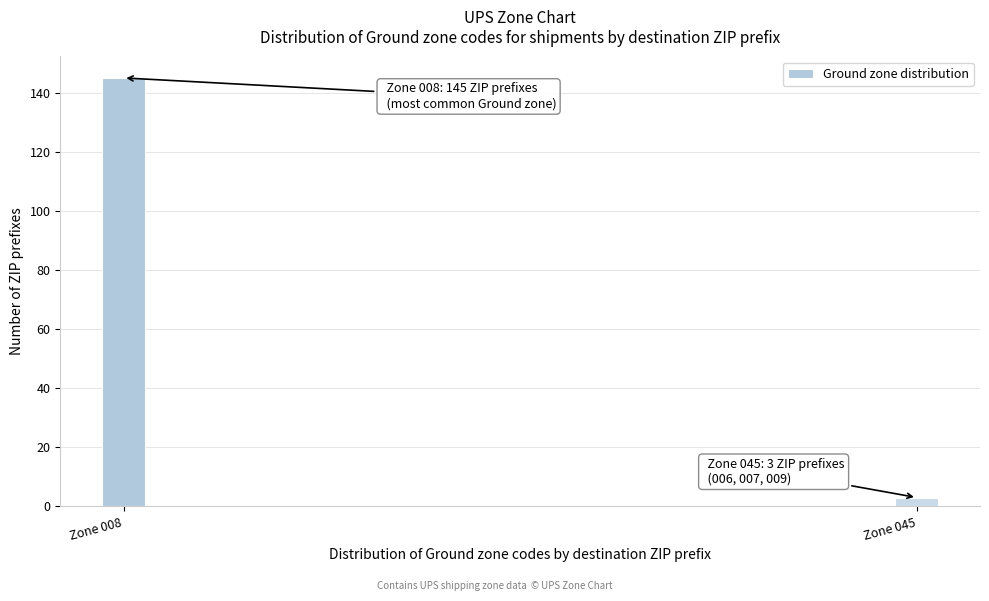

Reading left to right, transcribe all the data shown in this chart.

145	3